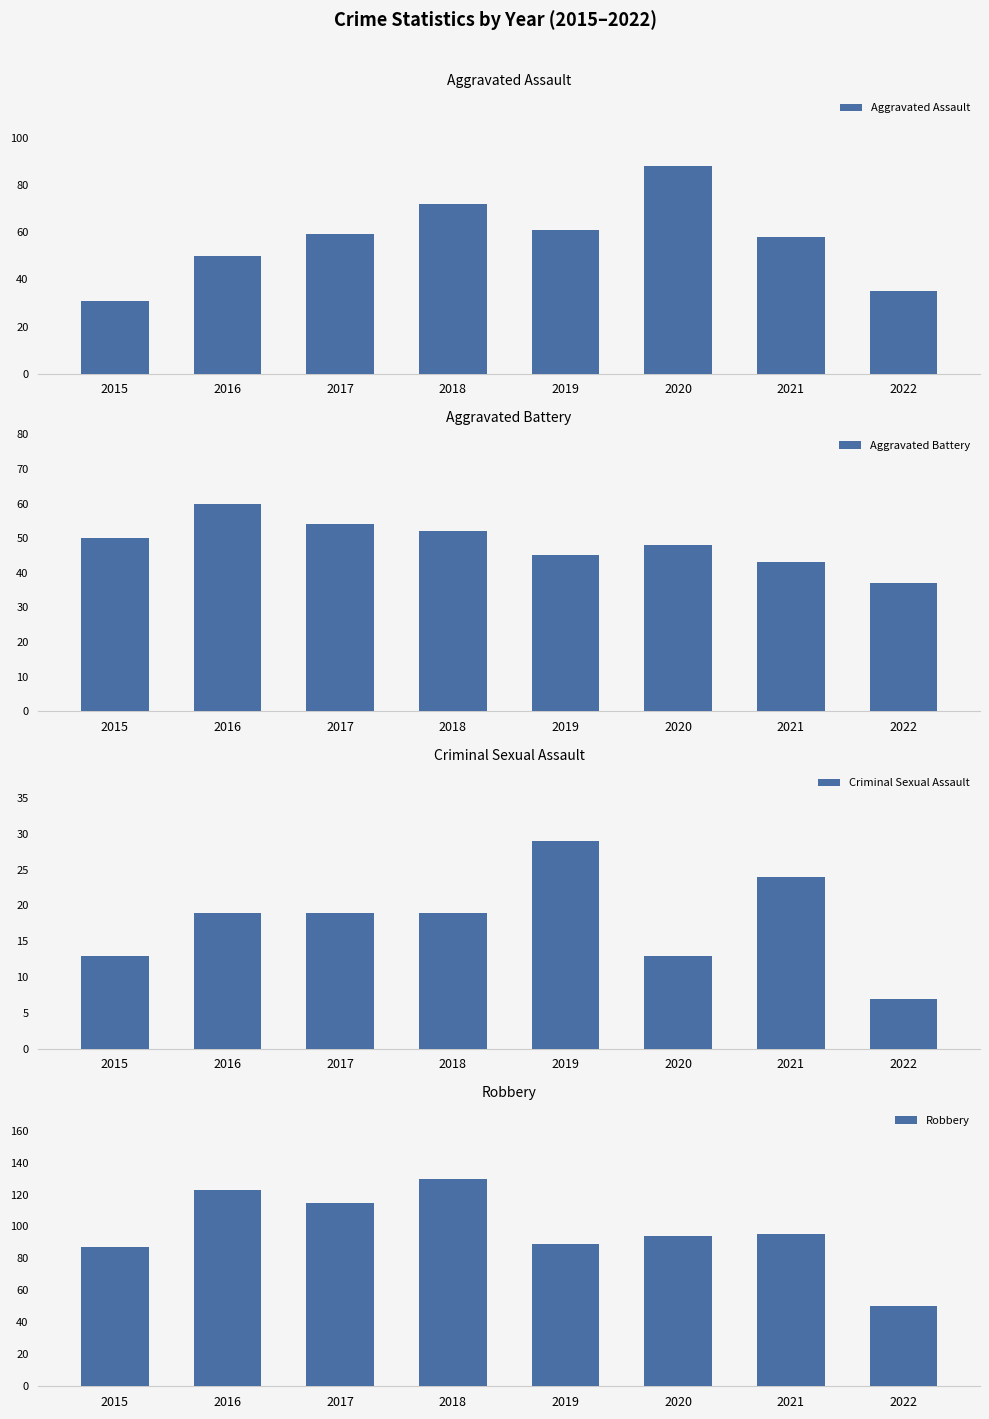

At which category is the sum across all series the highest?

2018